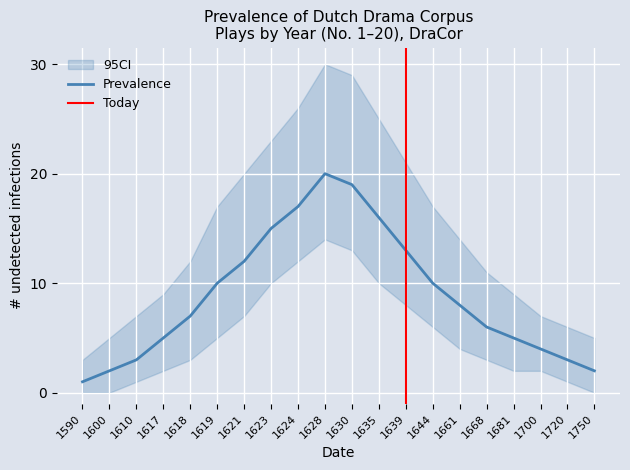

List the series in order of their overall mean, highest first.

CI_upper, Prevalence, CI_lower